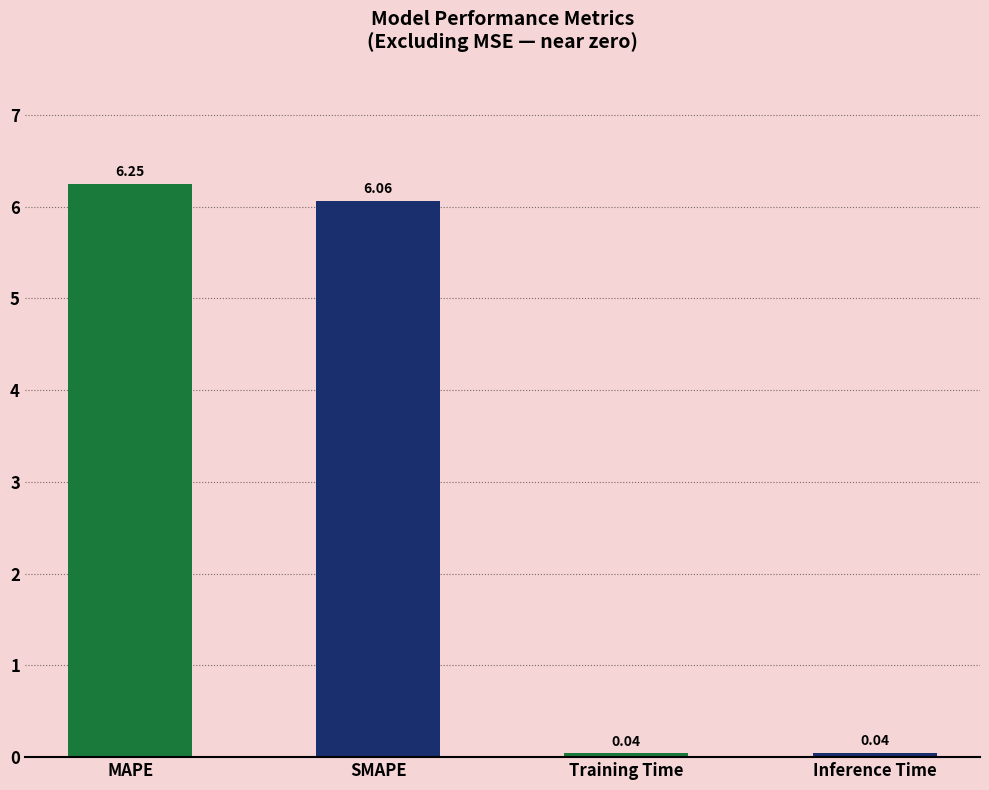

Where does the data first go above 6?

MAPE